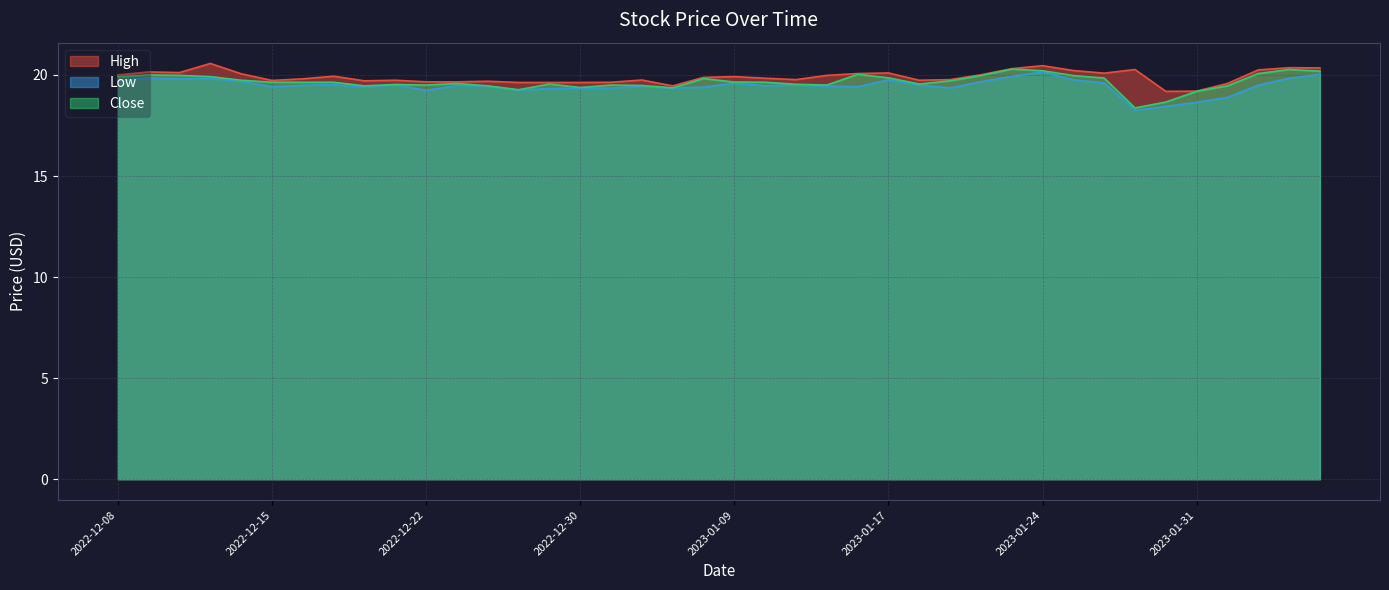

What is the label of the 37th point from the left?

2023-02-01